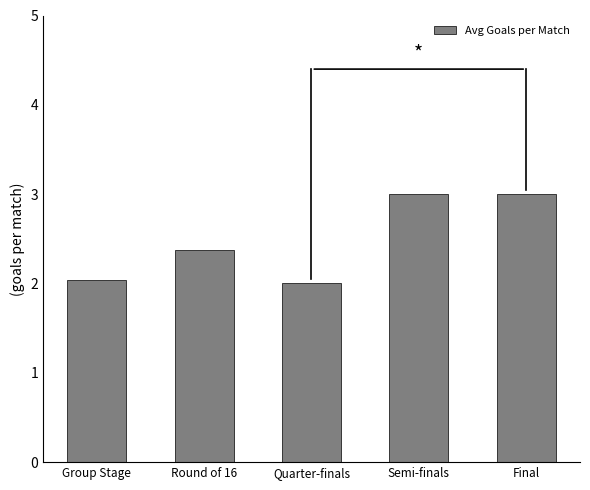

What is the label of the 4th bar from the right?

Round of 16